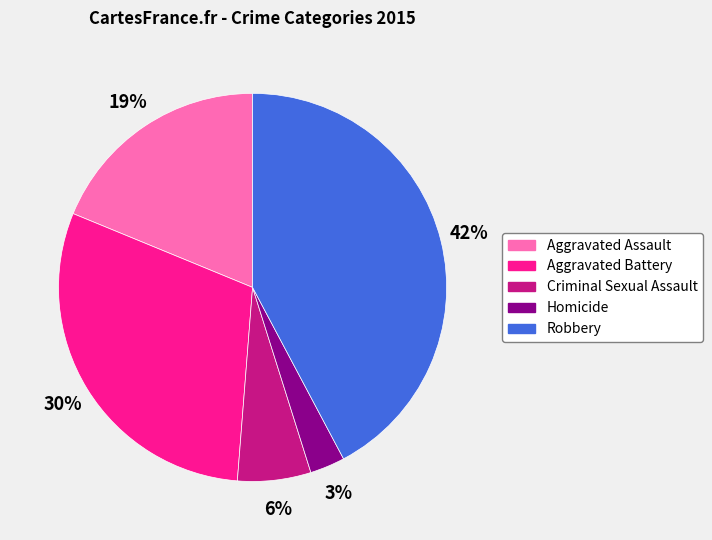

Does Criminal Sexual Assault account for over 50% of the chart?

No